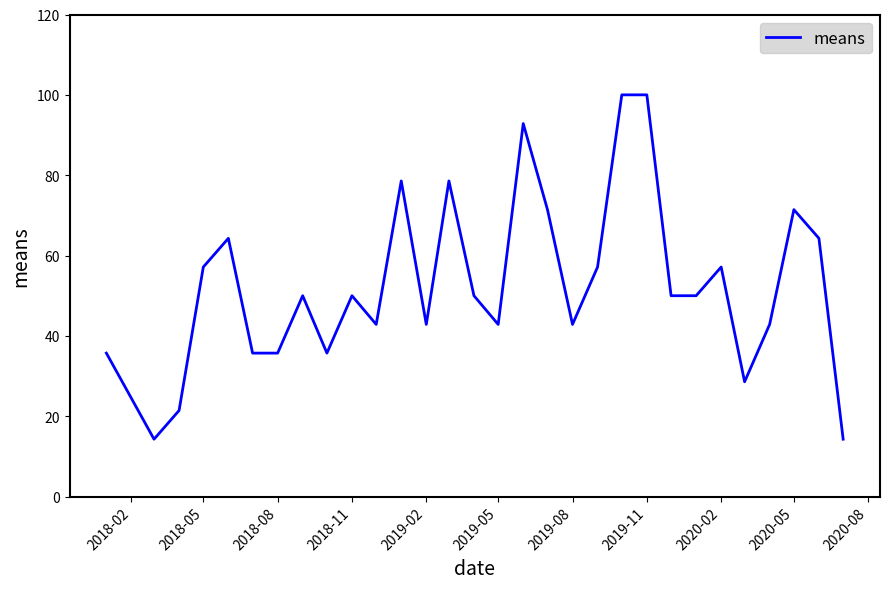

What is the greatest value displayed?

100.0